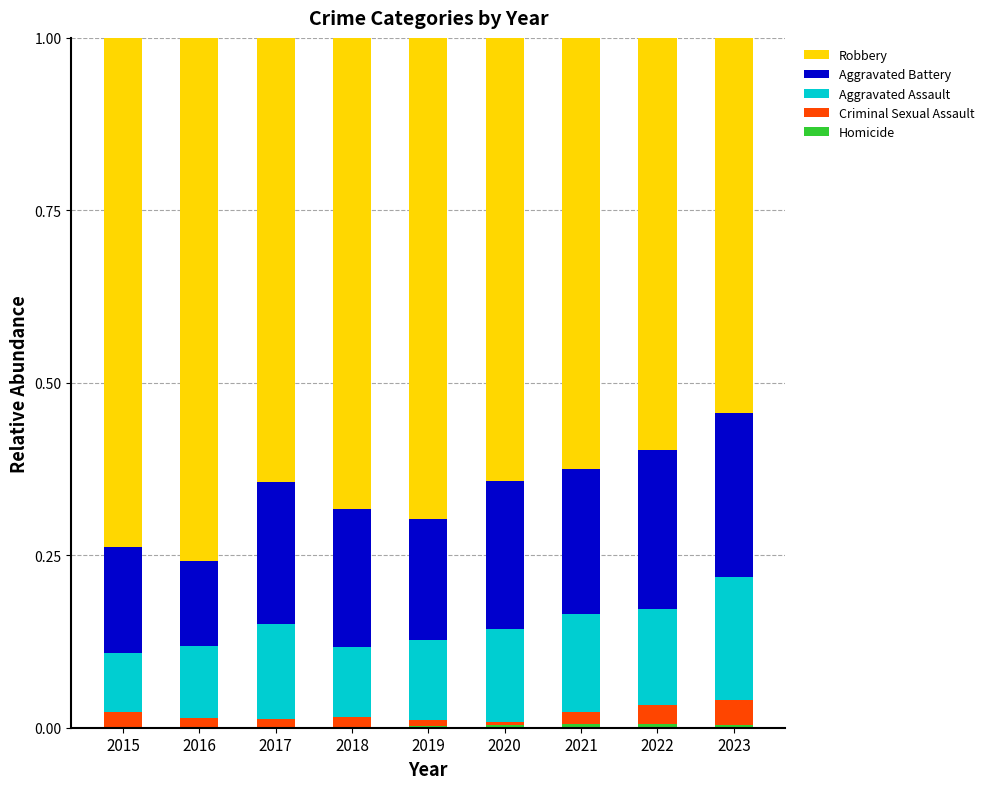

Is it true that Robbery equals 0.7 at 2019?

True